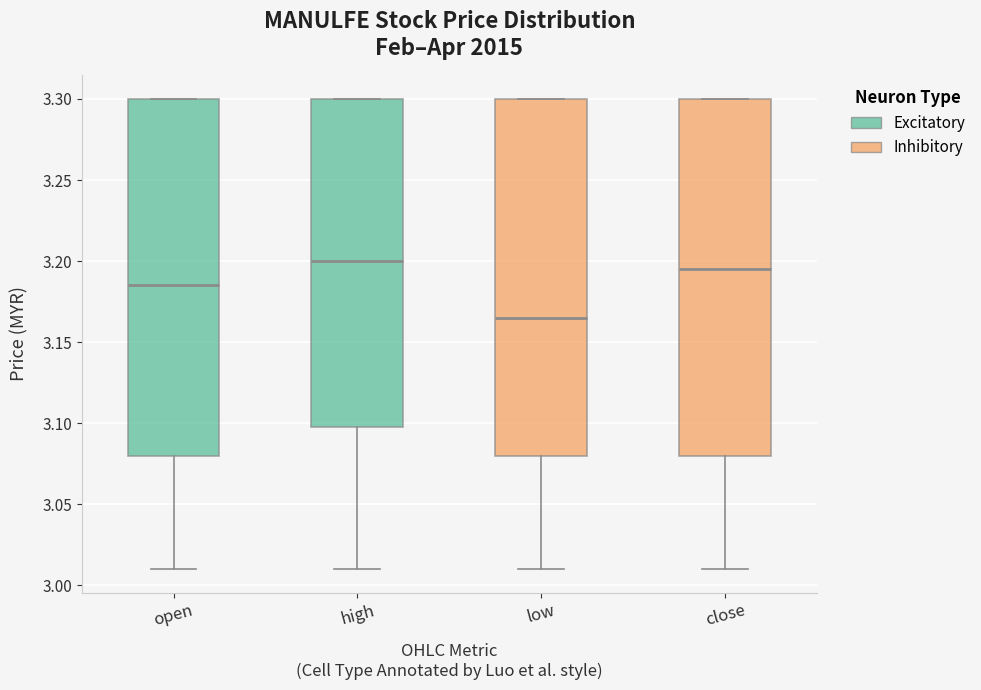

Reading left to right, read every box against the y-axis: the position of its median line, the range the box covers, and the ends of its whiskers. The values are not printed on the chart, so give them approximately, as read against the axis.

open: median 3.185, box 3.080 to 3.300, whiskers 3.010 to 3.300
high: median 3.200, box 3.100 to 3.300, whiskers 3.010 to 3.300
low: median 3.165, box 3.080 to 3.300, whiskers 3.010 to 3.300
close: median 3.195, box 3.080 to 3.300, whiskers 3.010 to 3.300